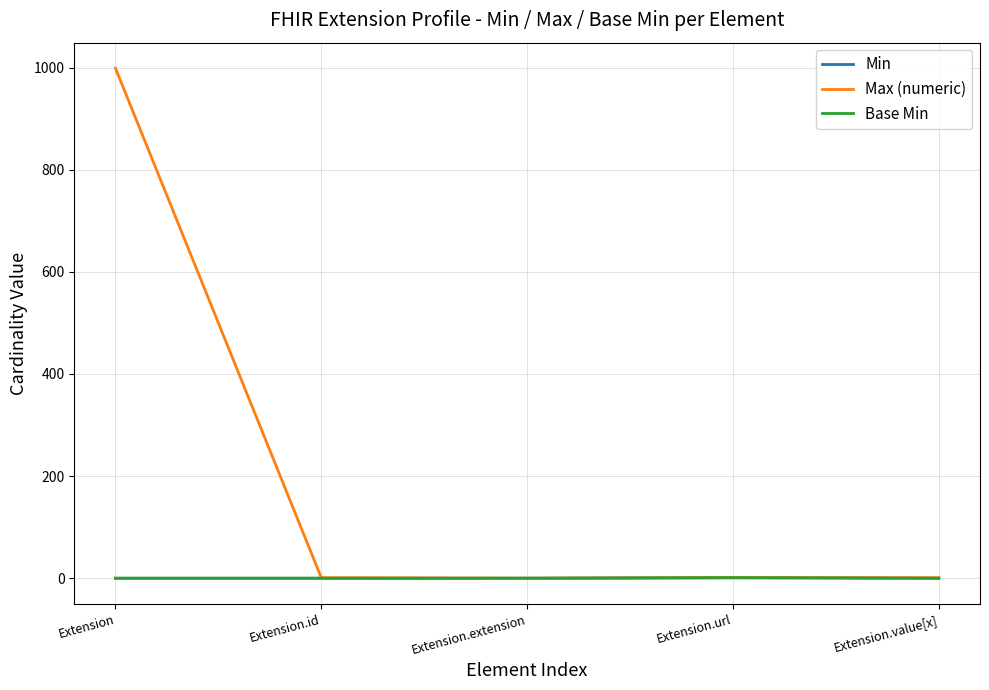

Rank the series at Extension from lowest to highest value.

Min, Base Min, Max (numeric)